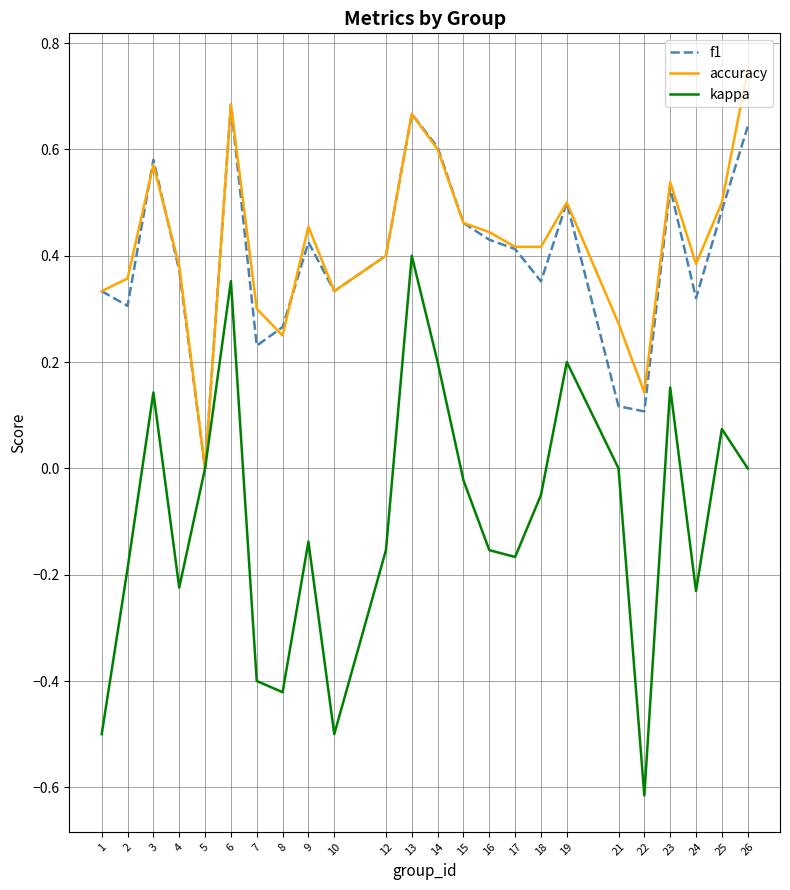

Which series has the largest range (max minus min)?

kappa